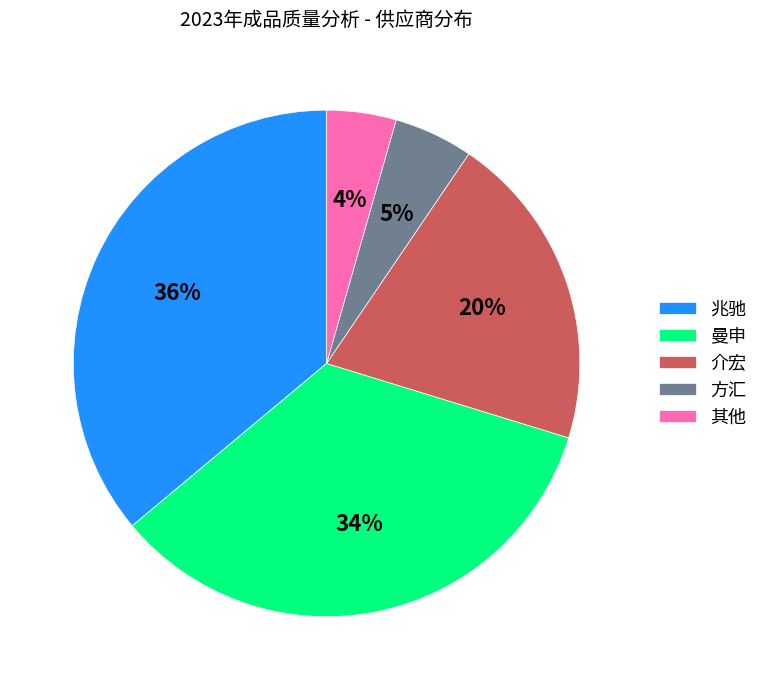

Which category has the biggest portion of the pie?

兆驰